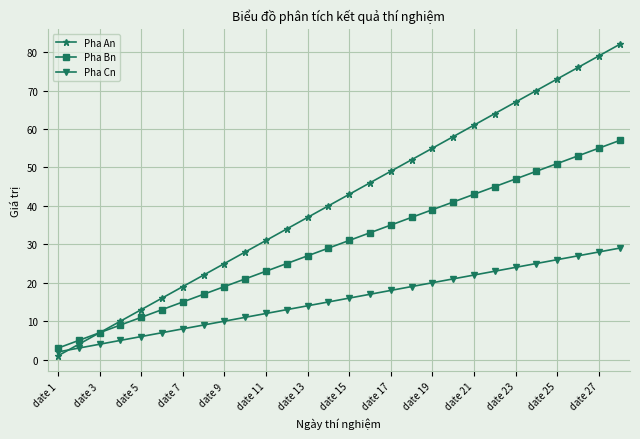

Which series has the widest spread of values?

Pha An